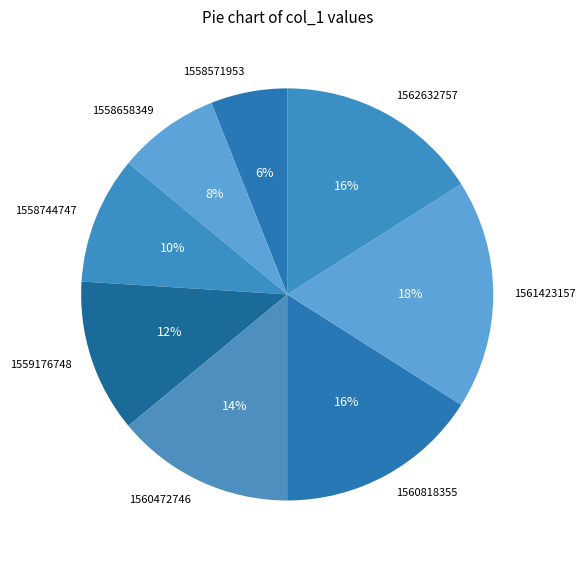

To the nearest percent, what is the combined percentage of 1559176748 and 1560472746?

26%